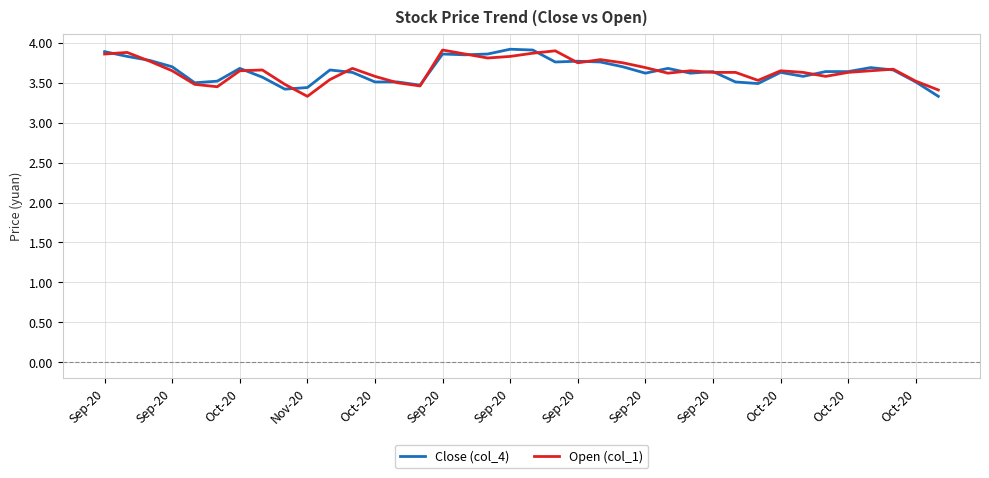

What are all the series names shown in the legend?

Close (col_4), Open (col_1)